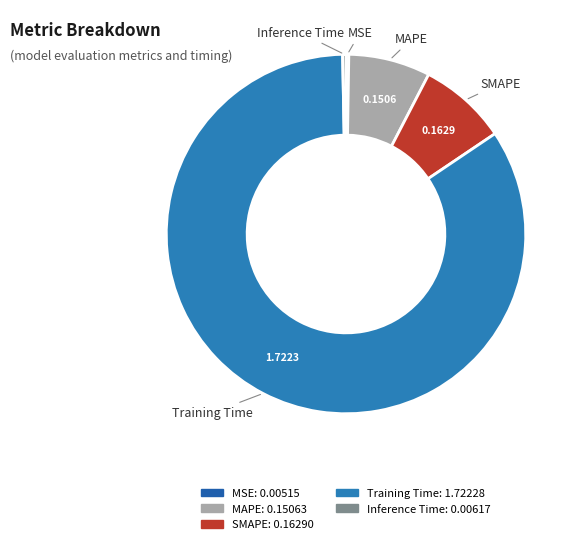

Is the sum of SMAPE and Inference Time greater than half?

No